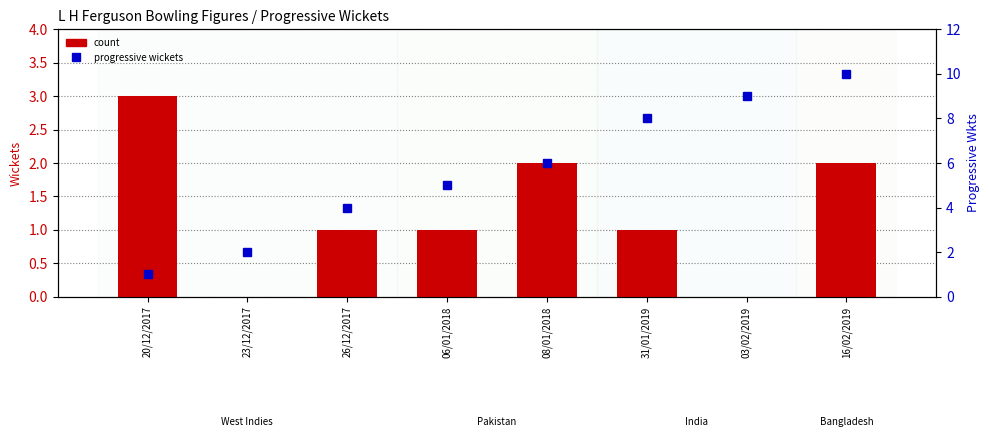

Rank the series by their maximum value, from lowest to highest.

count, percentile rank within the sample